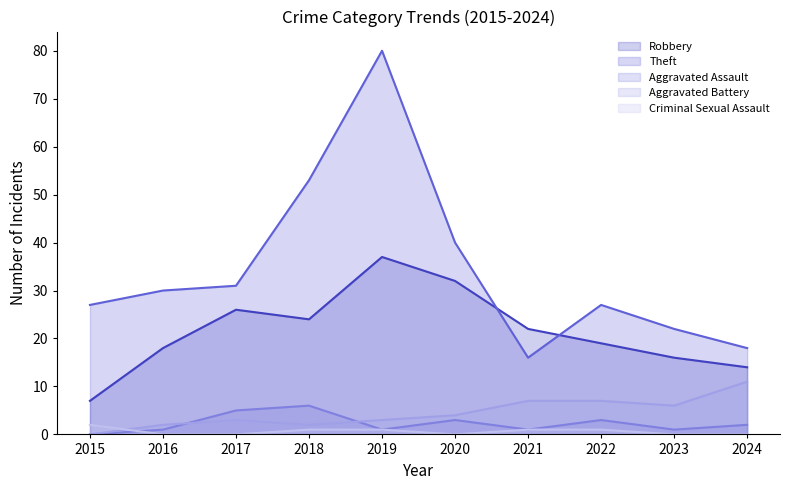

How many distinct data groups are displayed?

5